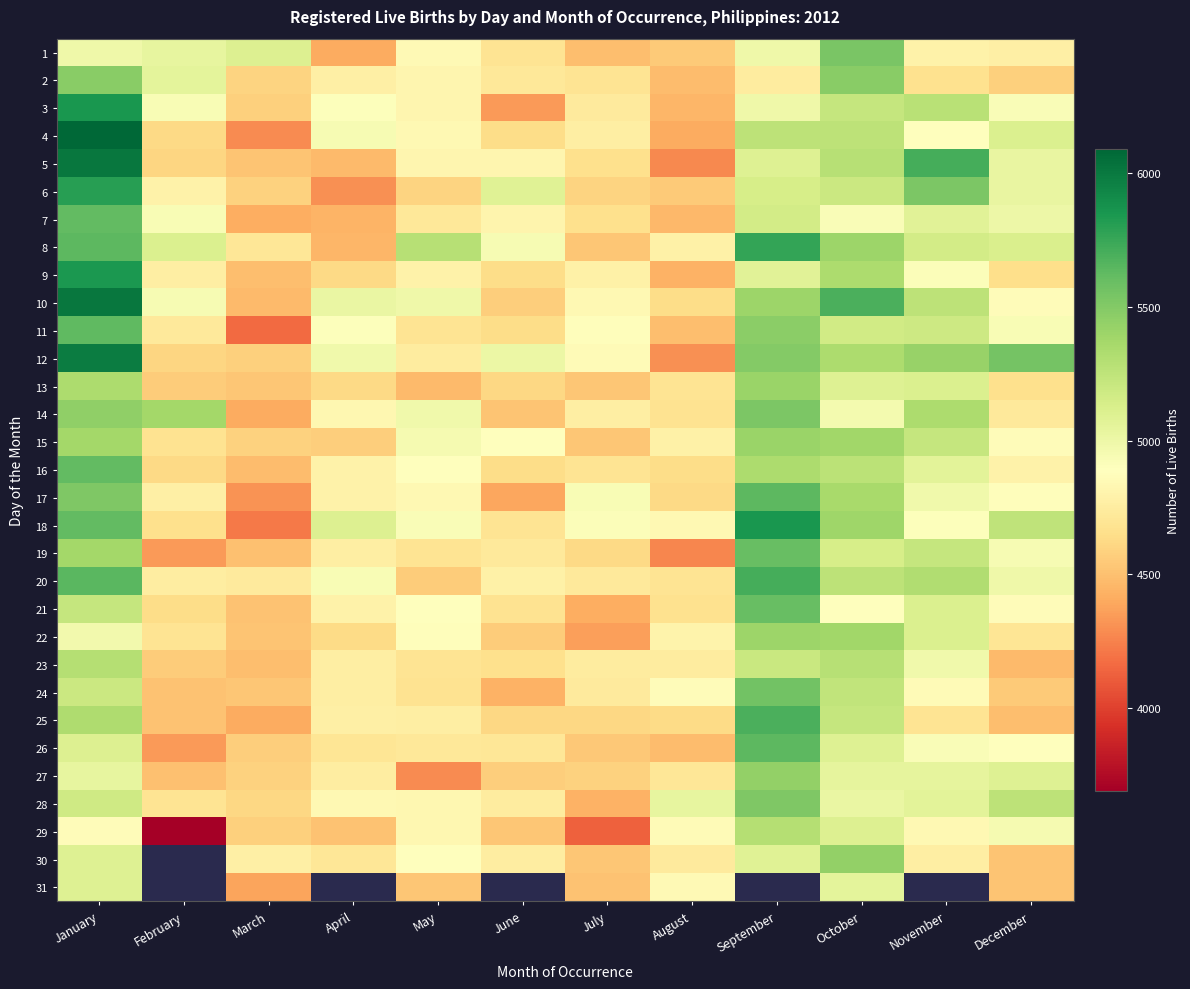

The 10 series shows 7916.0 at June. True or false?

False